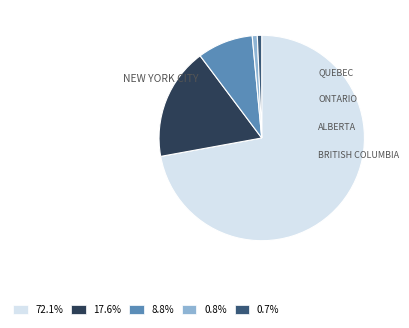

Is there any slice that represents more than half of the pie?

Yes